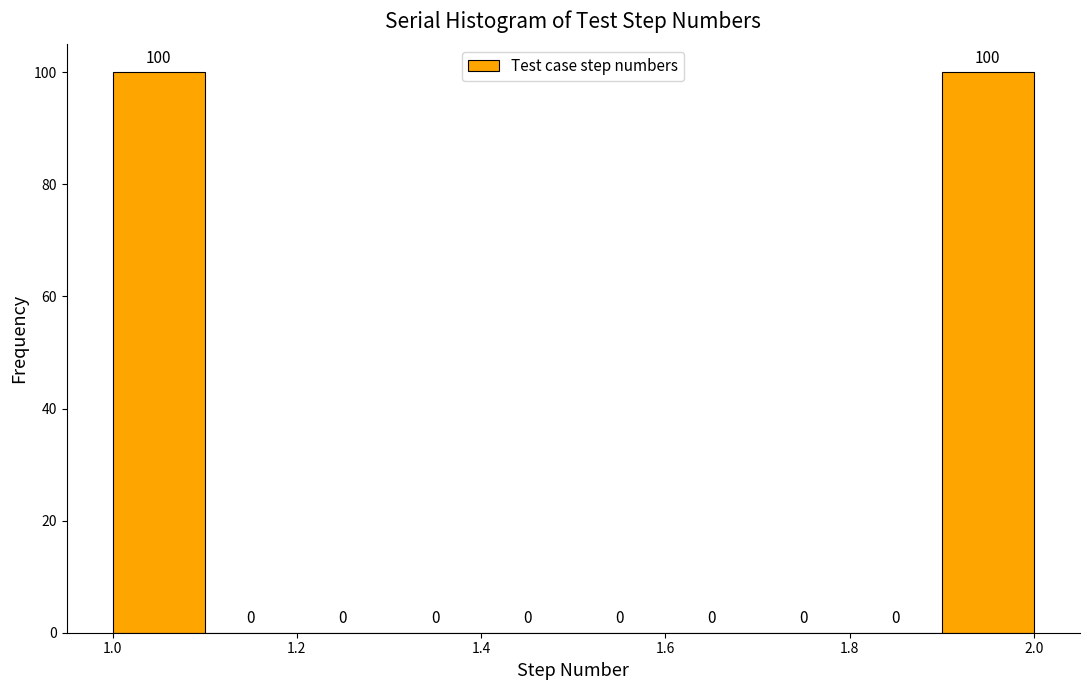

Reading left to right, list every bar in this chart as the range it spans on the x-axis followed by its height.

1.0 to 1.1: 100
1.1 to 1.2: 0
1.2 to 1.3: 0
1.3 to 1.4: 0
1.4 to 1.5: 0
1.5 to 1.6: 0
1.6 to 1.7: 0
1.7 to 1.8: 0
1.8 to 1.9: 0
1.9 to 2.0: 100